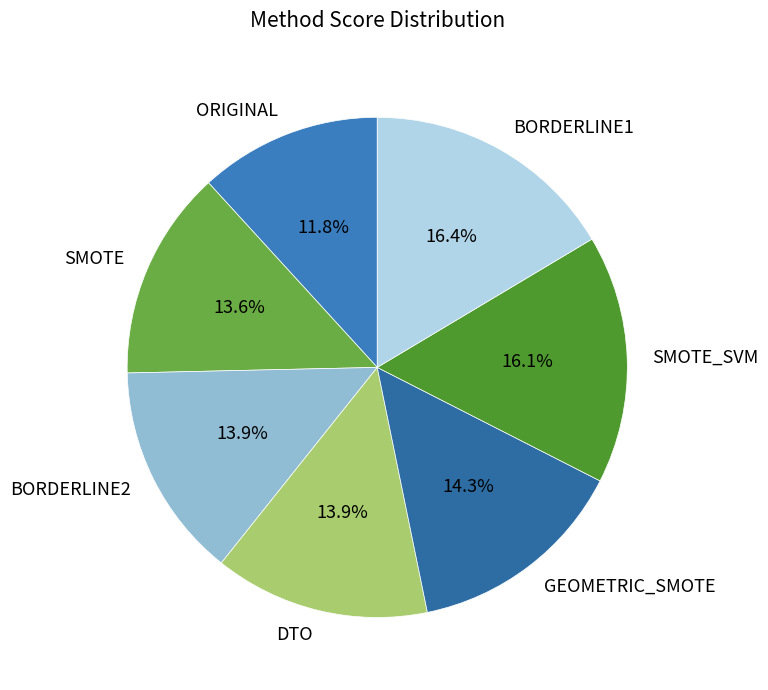

To the nearest percent, what is the difference between the largest and smallest slice percentages?

5%